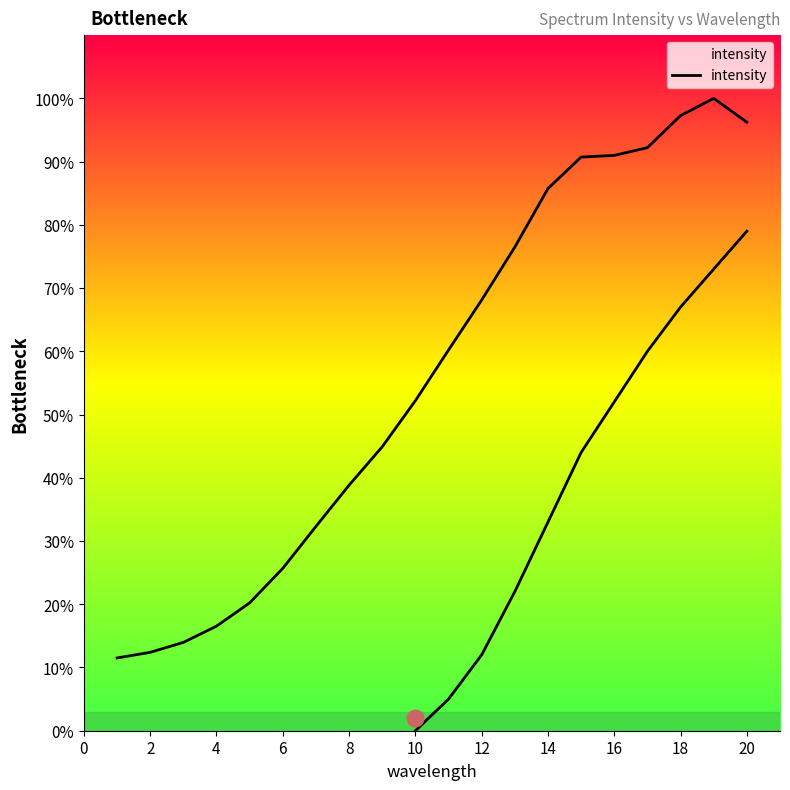

How many data points are above 60?

10